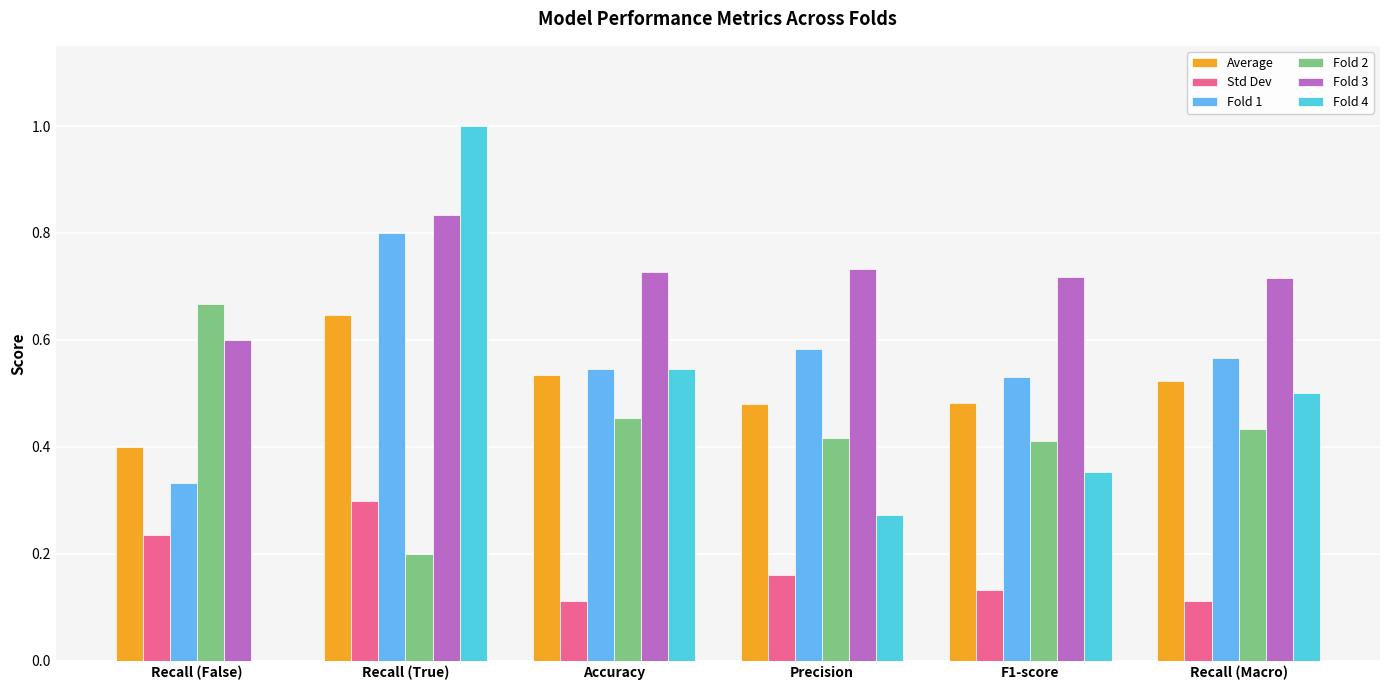

Which series has the largest total across all categories?

Fold 3